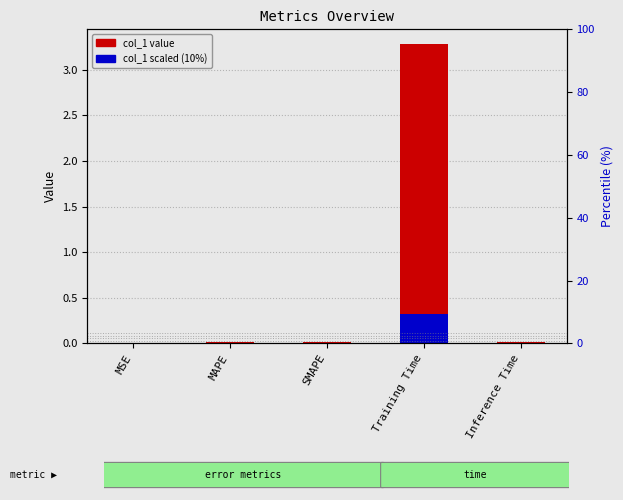

What is the label of the 5th bar from the left?

Inference Time